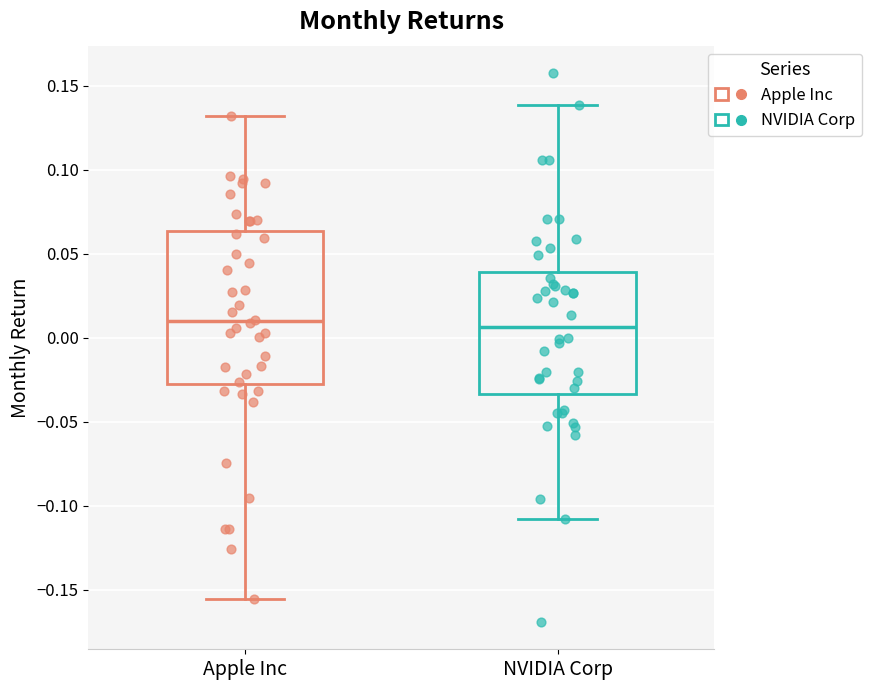

Which box is the tallest, from its lower edge to its upper edge?

Apple Inc